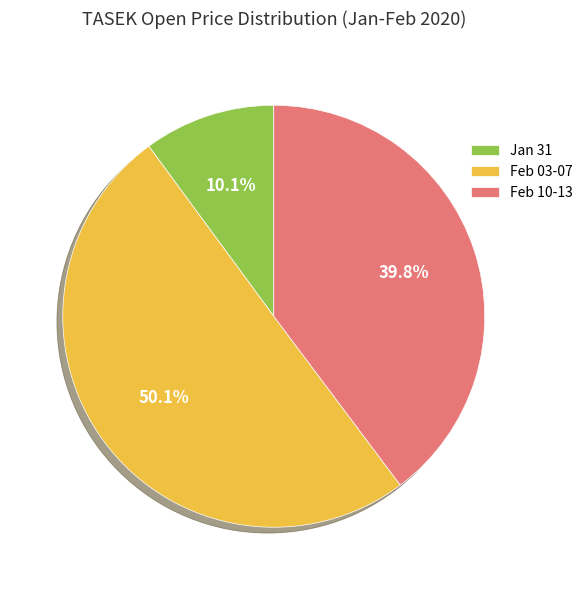

Between Feb 03-07 and Feb 10-13, which is larger?

Feb 03-07